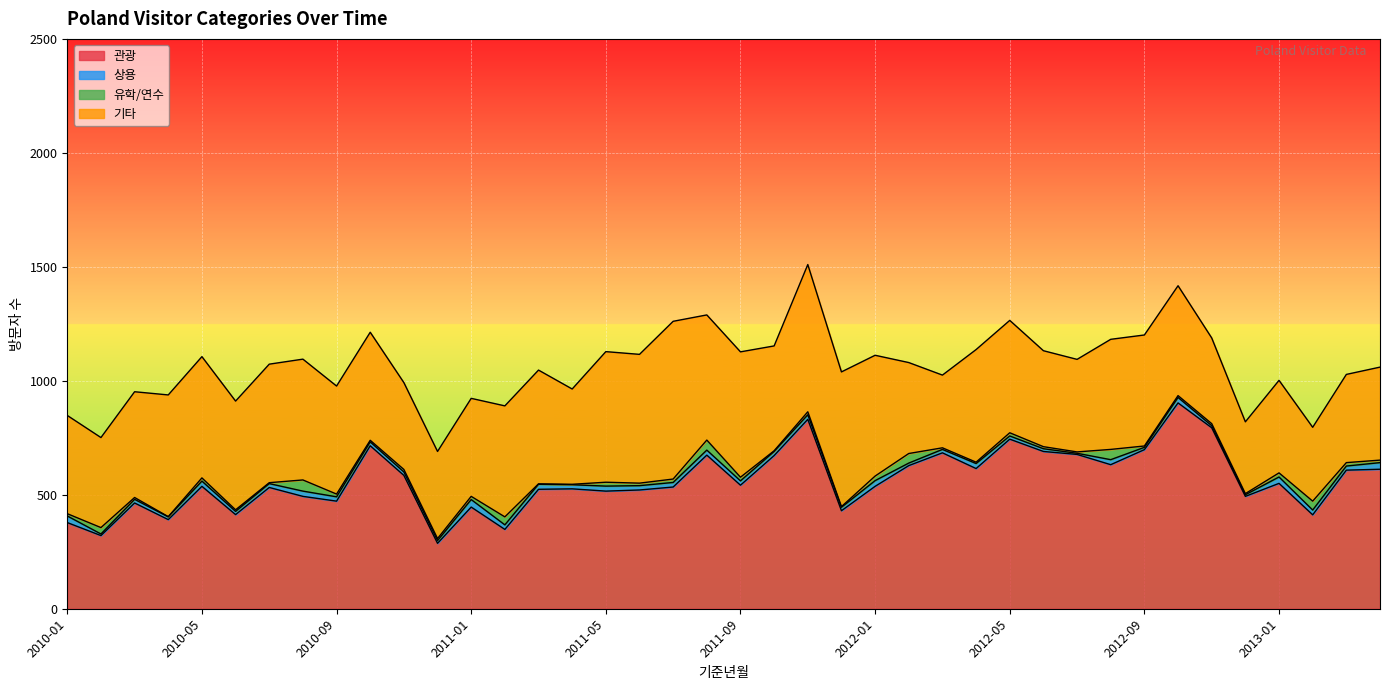

Where does the 관광 series first go above 537?

2010-10